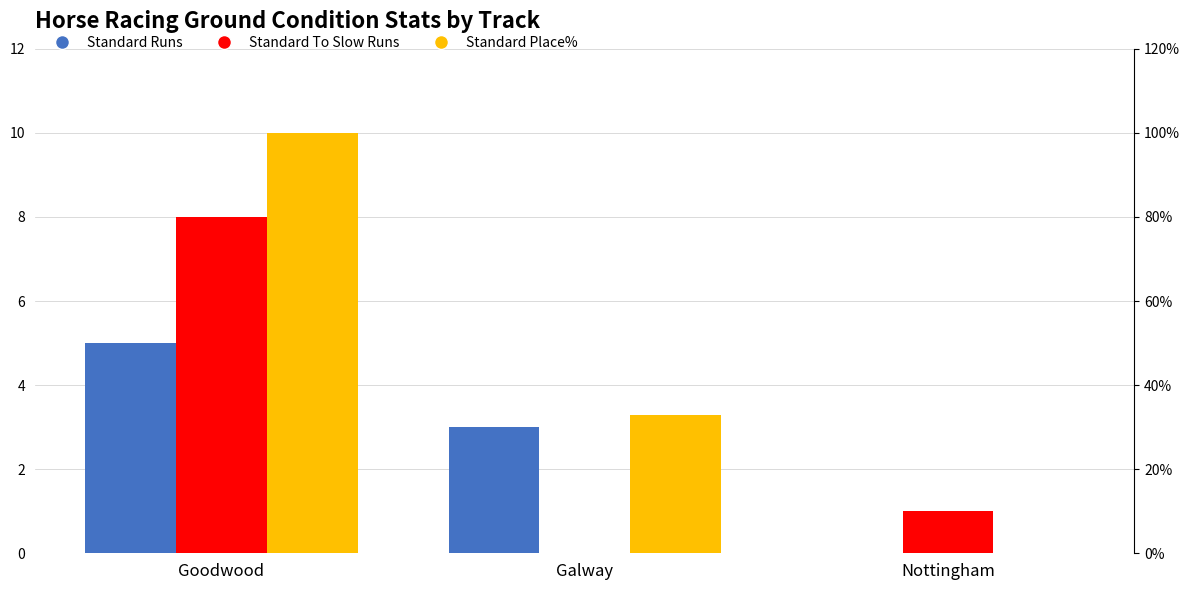

List the labels in order of Standard Place% value, smallest first.

Nottingham, Galway, Goodwood